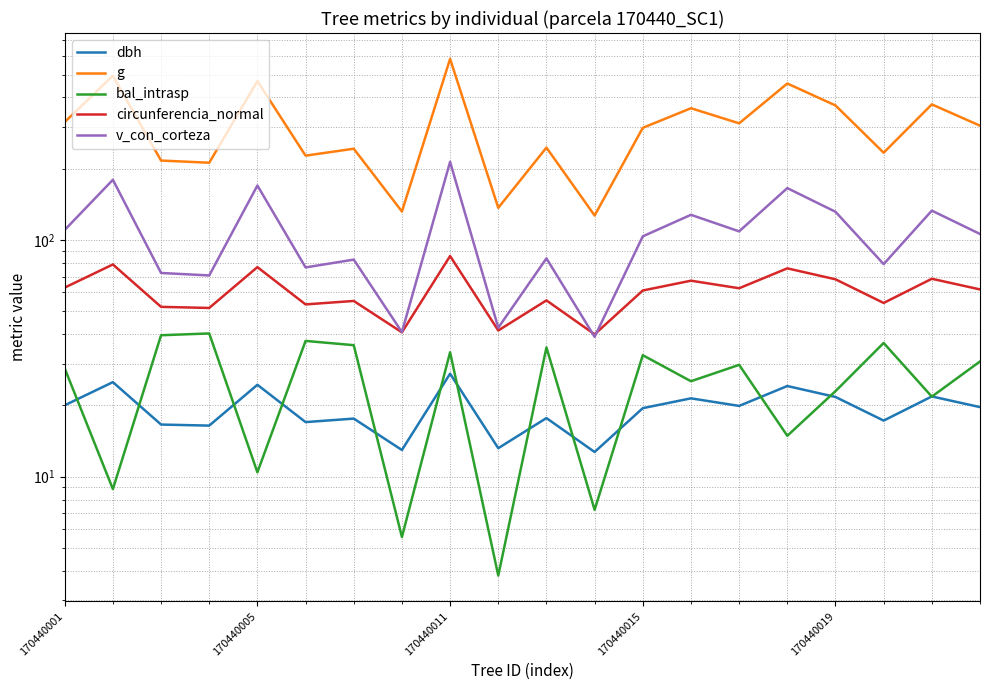

Count the number of data series in this chart.

5